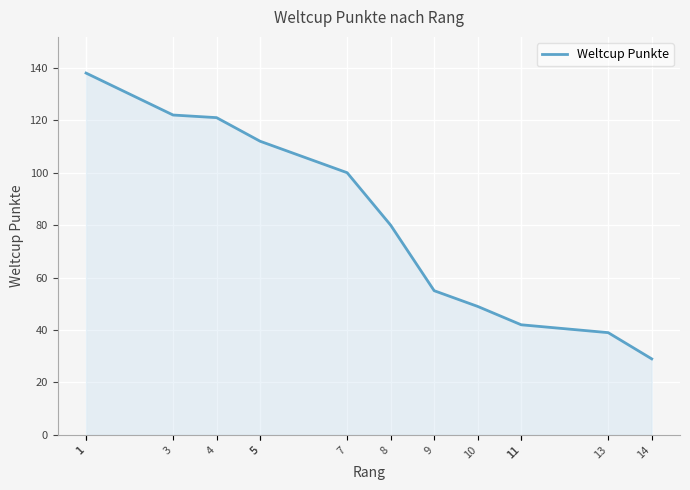

How many series are shown in this chart?

1